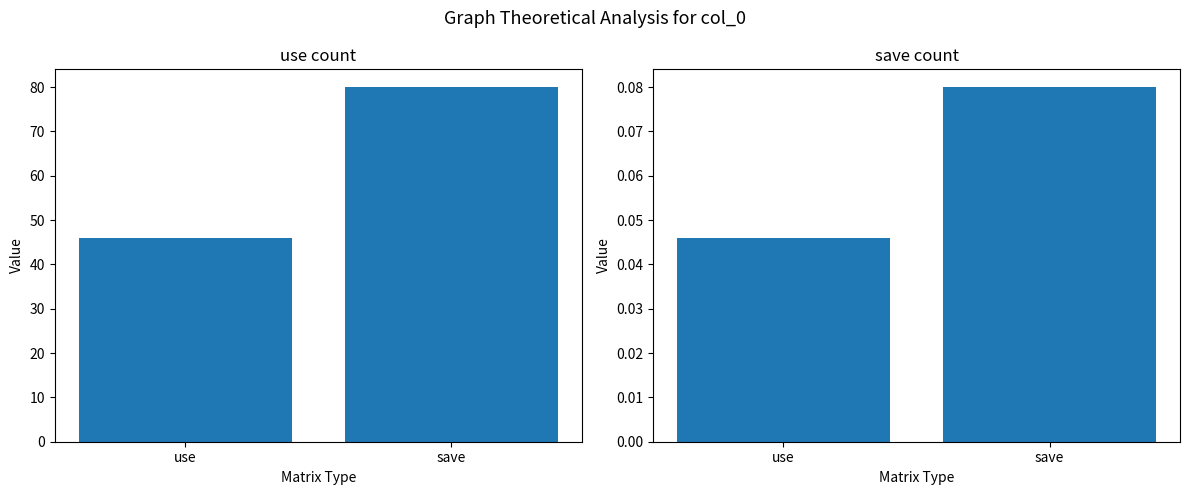

Between use and save, which series saw the biggest shift?

col_1 mean